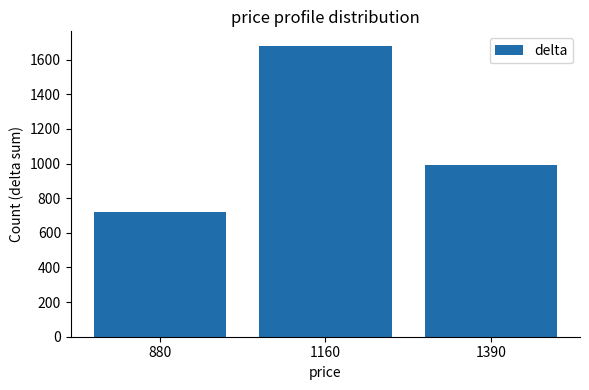

How many distinct data groups are displayed?

1